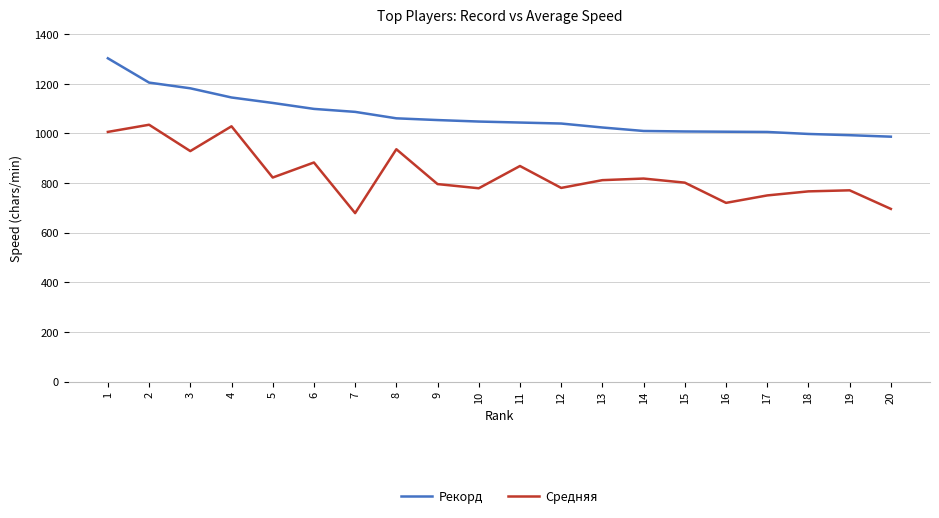

True or false: Рекорд and Средняя intersect in this chart.

False